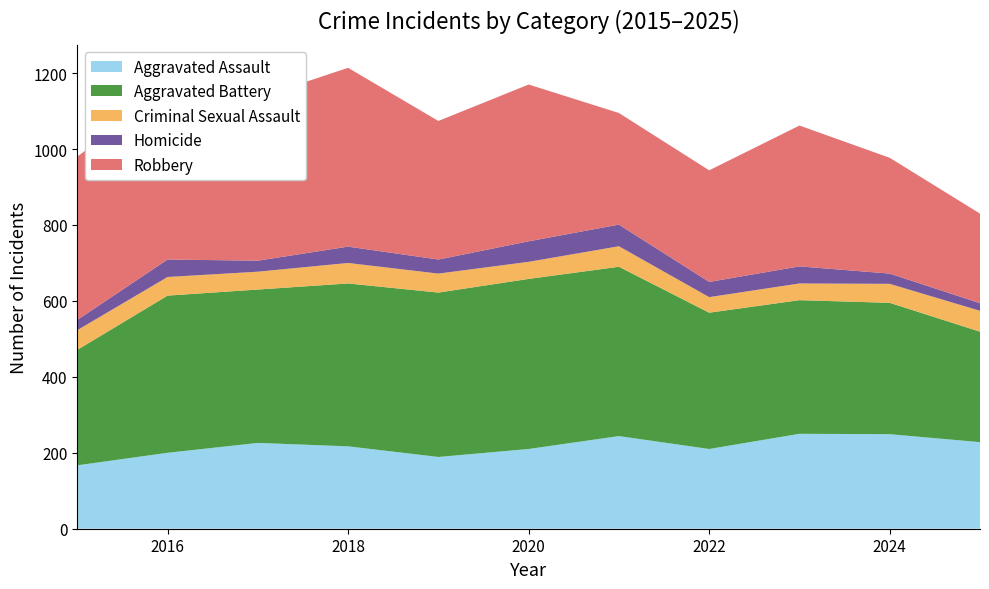

Reading left to right, extract all data points from this chart.

Aggravated Assault: 2015=167	2016=200	2017=226	2018=217	2019=189	2020=210	2021=244	2022=210	2023=250	2024=249	2025=228
Aggravated Battery: 2015=304	2016=414	2017=404	2018=429	2019=433	2020=448	2021=446	2022=359	2023=352	2024=346	2025=291
Criminal Sexual Assault: 2015=52	2016=49	2017=47	2018=54	2019=50	2020=45	2021=54	2022=41	2023=44	2024=50	2025=55
Homicide: 2015=27	2016=46	2017=29	2018=43	2019=37	2020=54	2021=57	2022=40	2023=45	2024=27	2025=20
Robbery: 2015=430	2016=452	2017=429	2018=471	2019=365	2020=413	2021=294	2022=294	2023=371	2024=305	2025=236